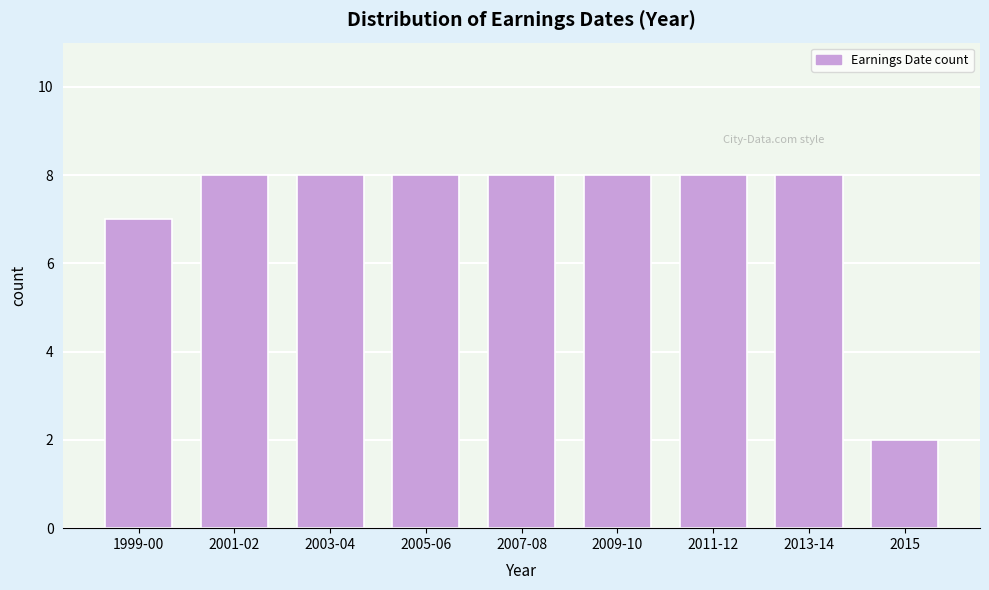

Reading left to right, what are all the values shown in this chart?

7	8	8	8	8	8	8	8	2